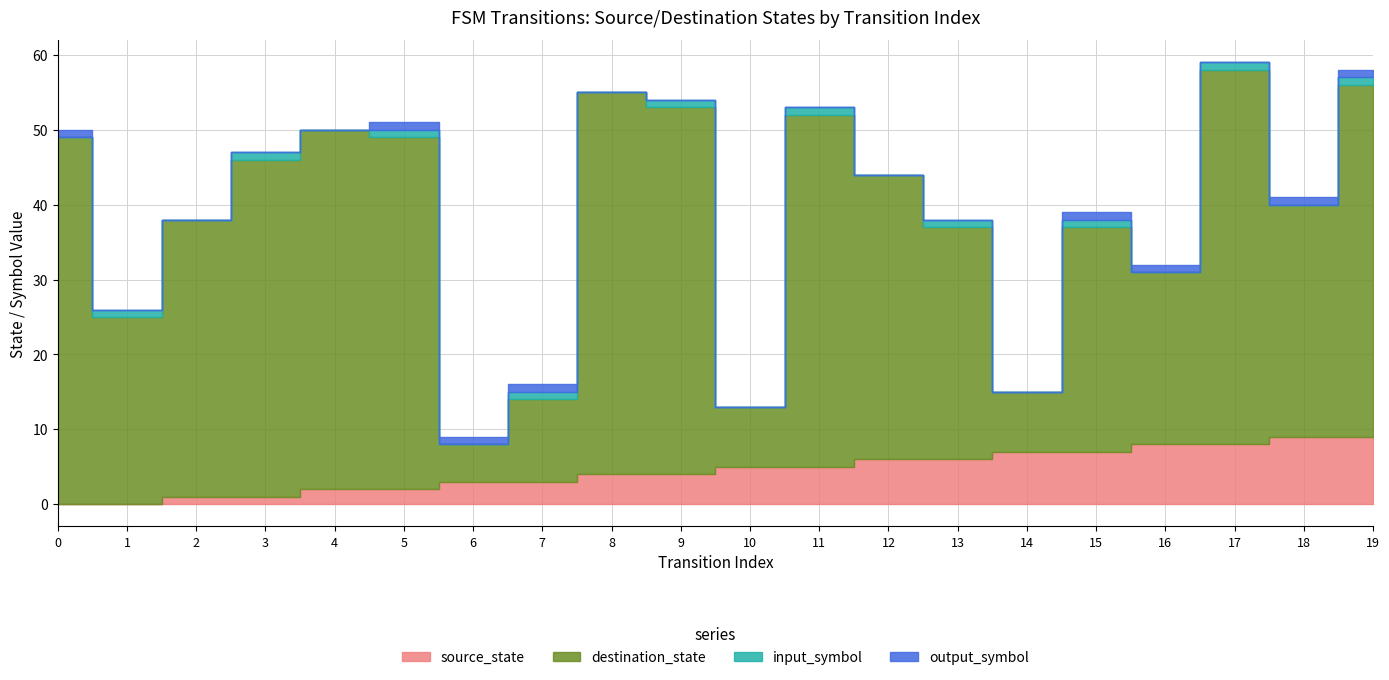

True or false: source_state and input_symbol cross at least once.

True